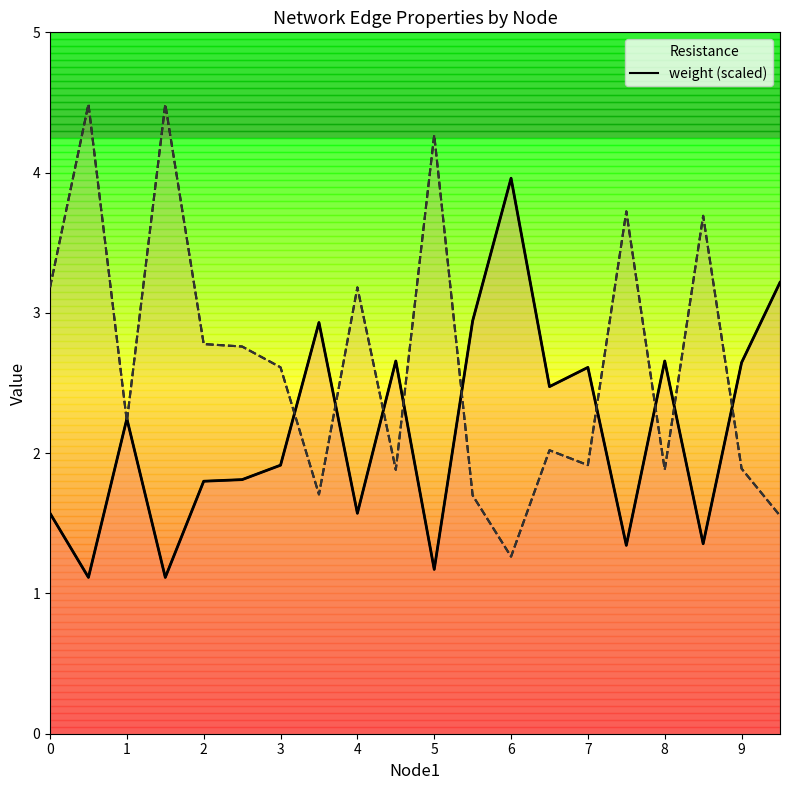

The value of Resistance at 9 is 2.6. True or false?

True